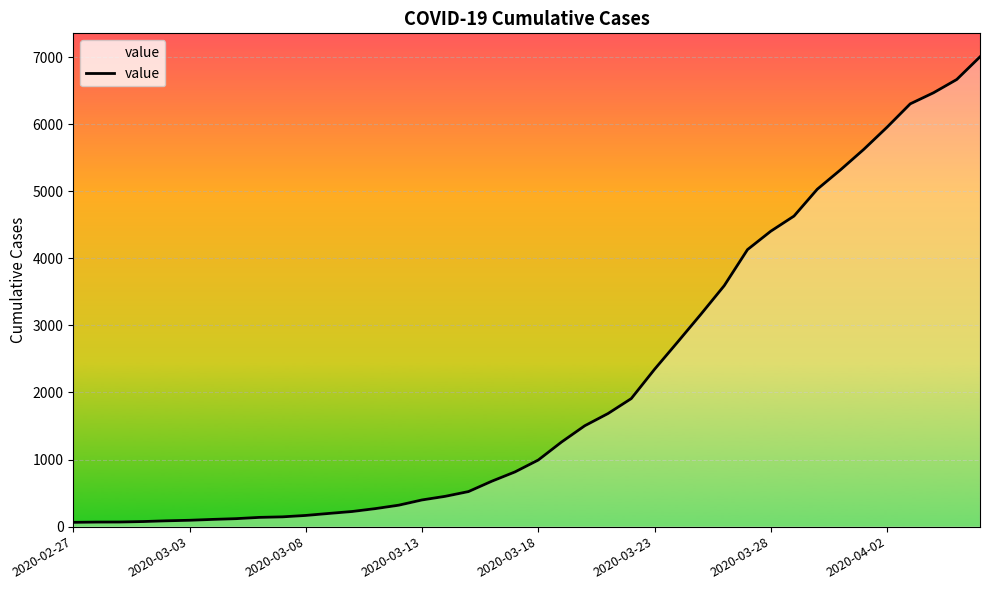

What is the difference between the maximum and minimum values?

6940